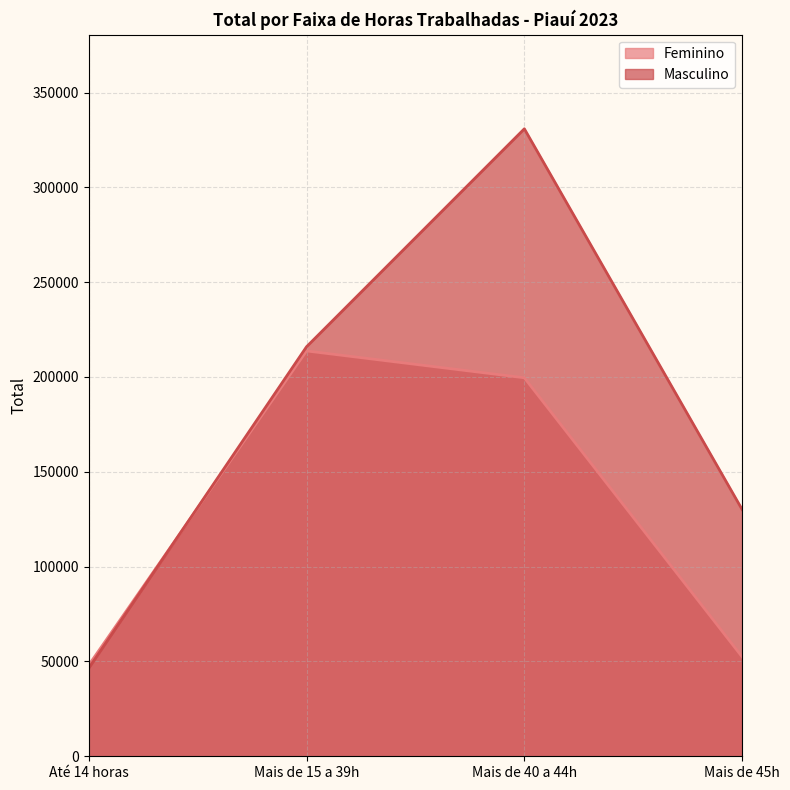

Rank the series at Até 14 horas from highest to lowest value.

Feminino, Masculino